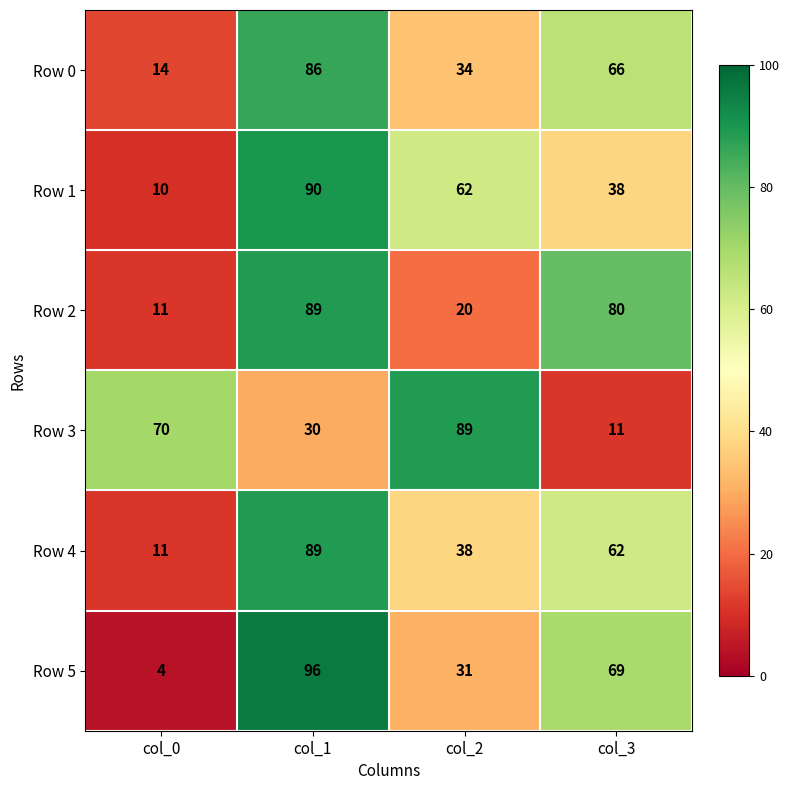

Which series has the largest range (max minus min)?

Row 5